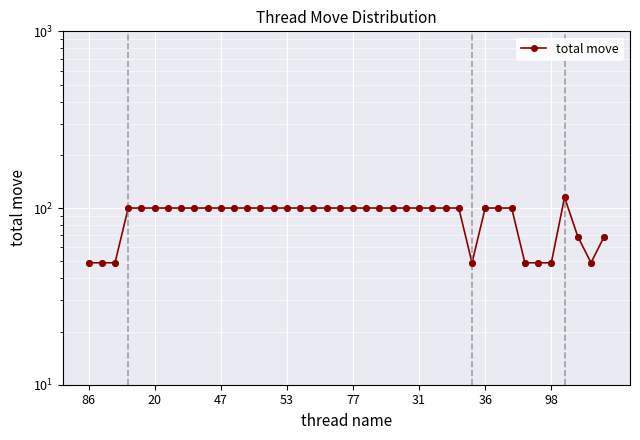

What is the ratio of the value at 19 to the value at 23?

1.0